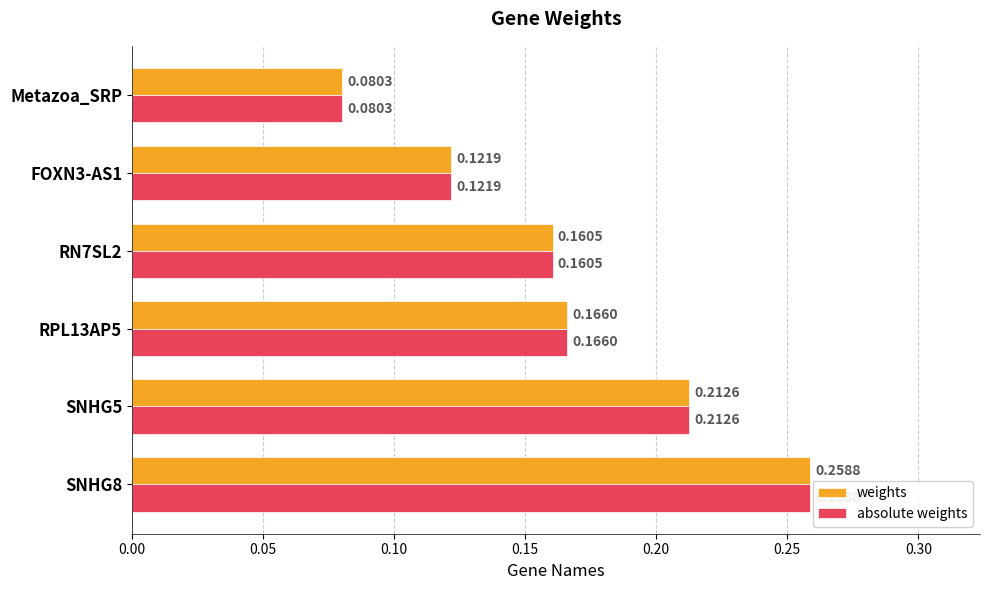

Which category has the lowest value in the absolute weights series?

Metazoa_SRP